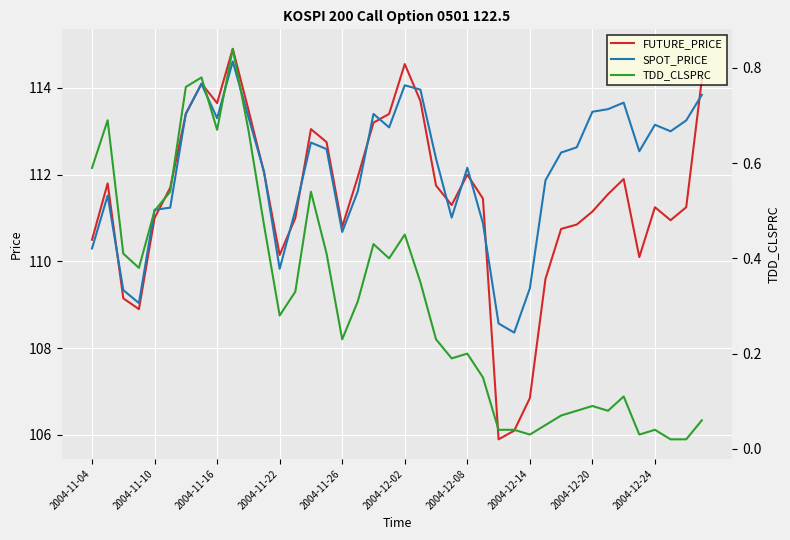

How many interior local valleys does the SPOT_PRICE series have?

9